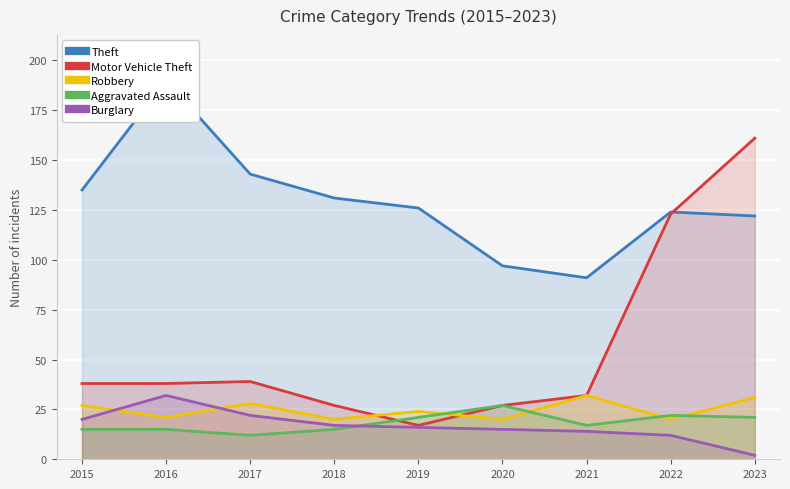

What is the sum of the Robbery values at 2022 and 2017?

48